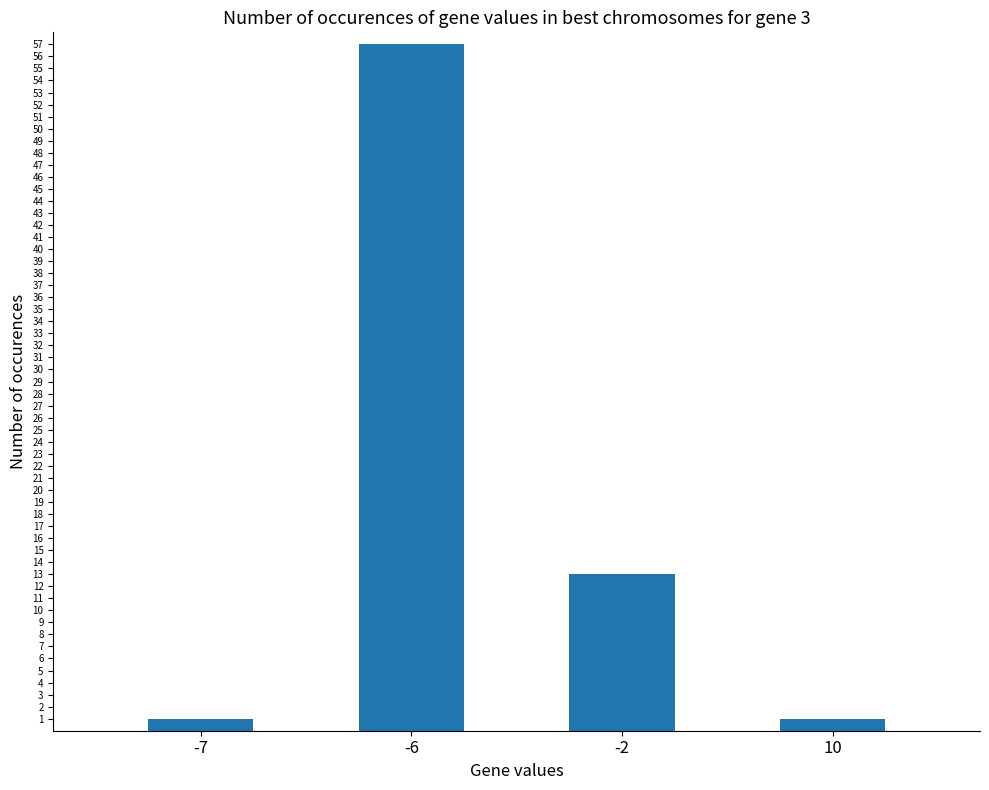

Which has a higher value, -2 or 10?

-2